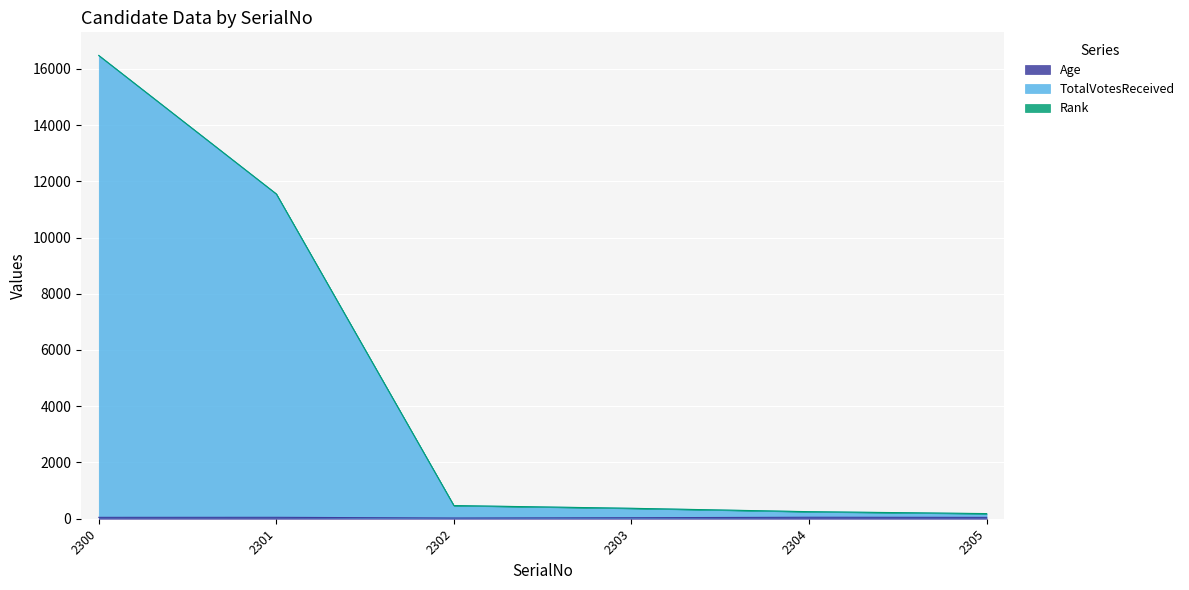

True or false: Age has more than 0 points higher than both neighbors.

True